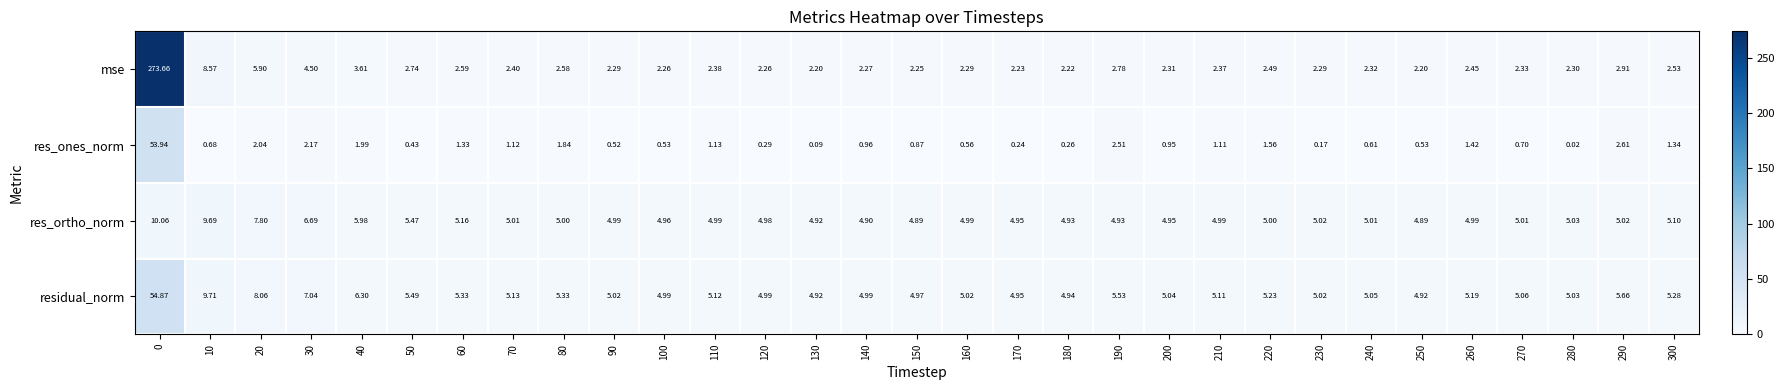

Between 220 and 250, which series saw the biggest shift?

res_ones_norm